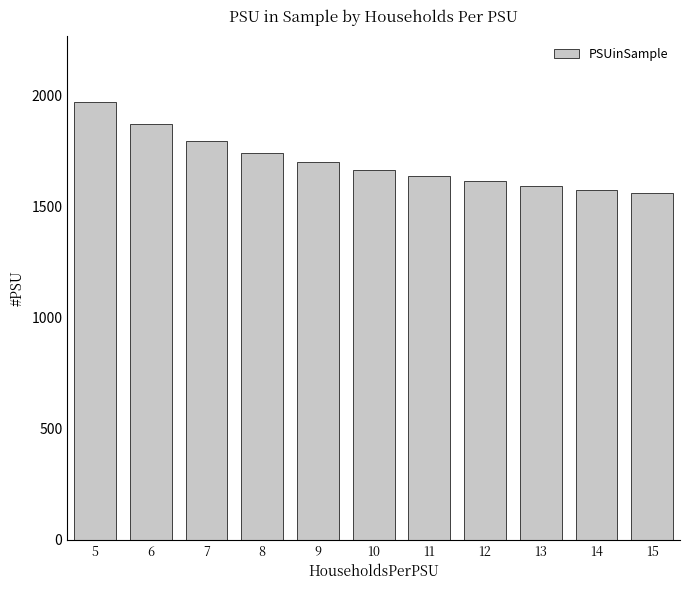

What is the sum of the values at 12 and 6?

3482